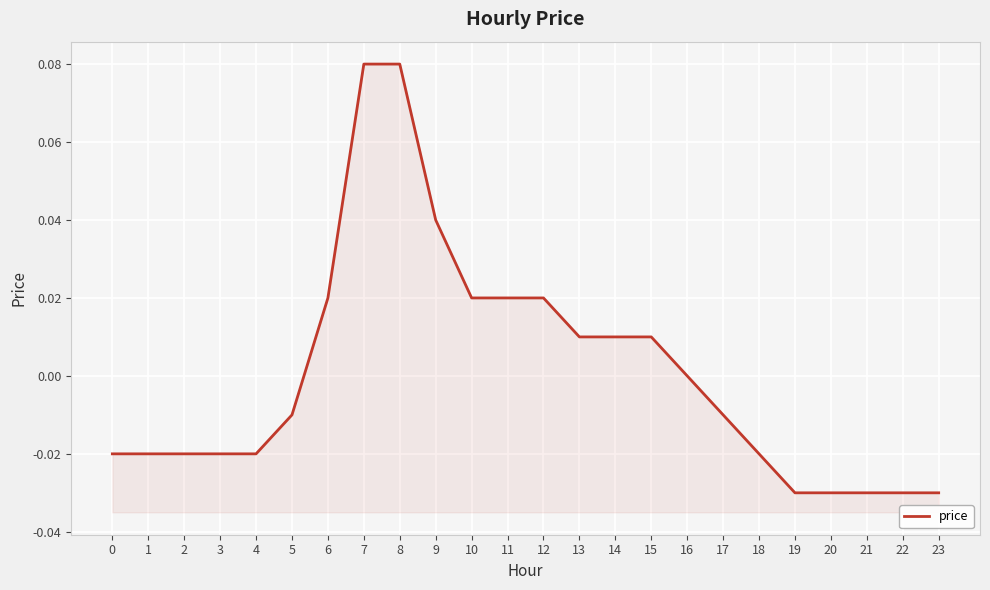

At which category does the chart reach its minimum across all series?

19